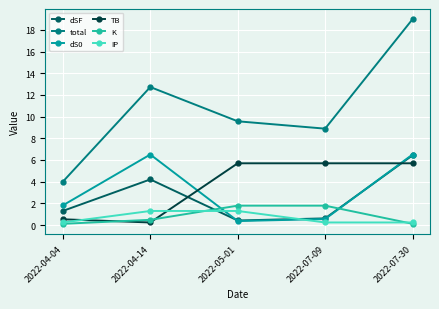

Which series has the largest range (max minus min)?

total